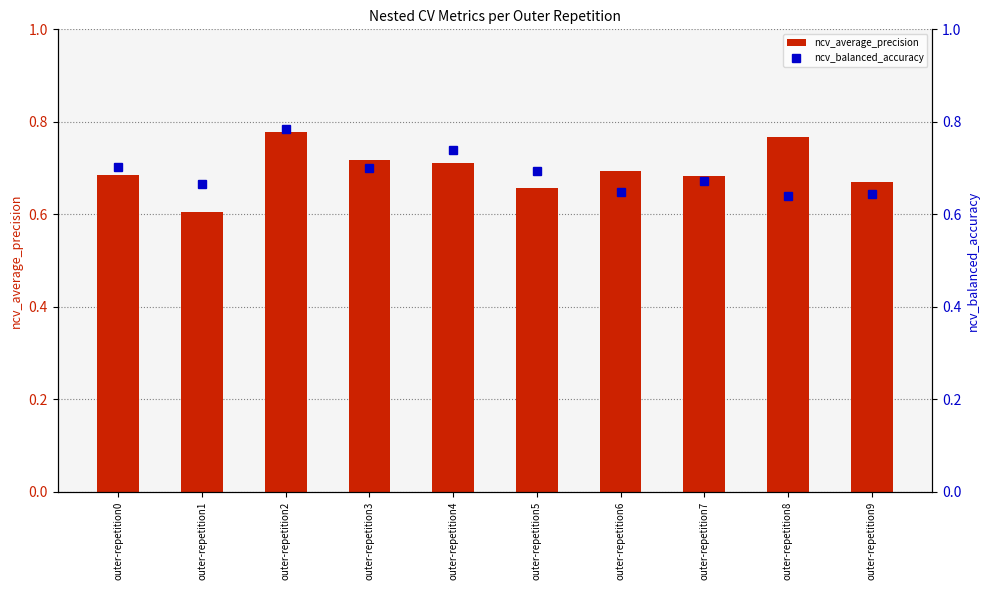

What is the greatest value displayed?

0.8